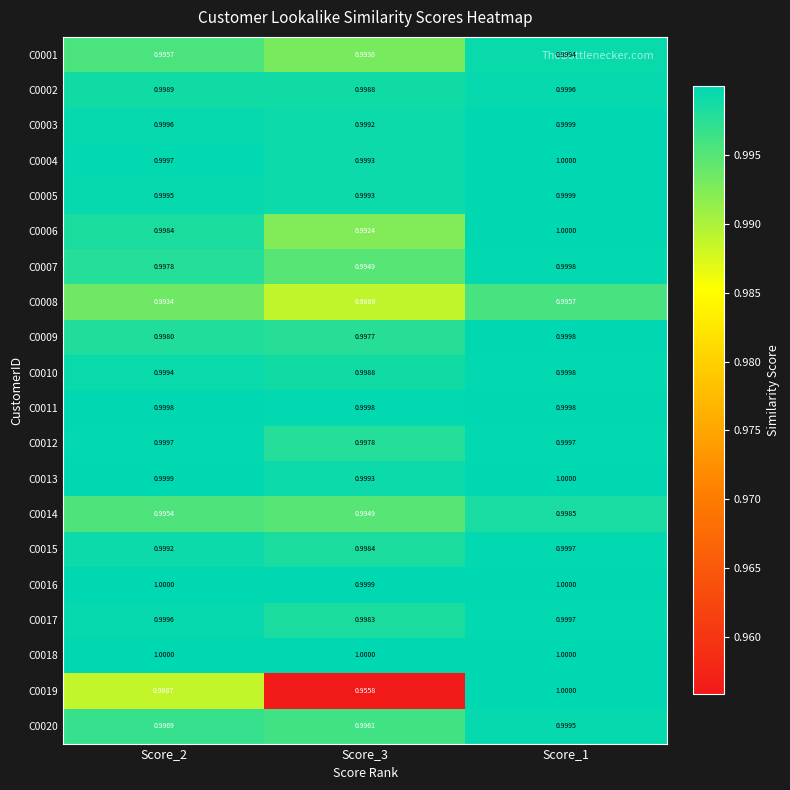

Is the value of C0004 at Score_1 greater than the value of C0002 at Score_3?

Yes